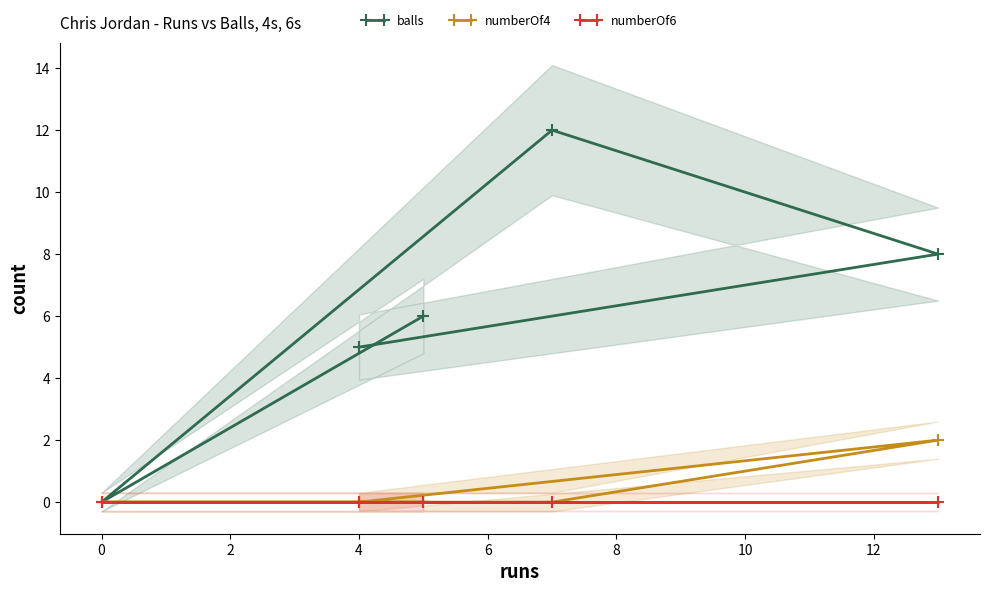

True or false: balls has a value of 7 at 4.

False